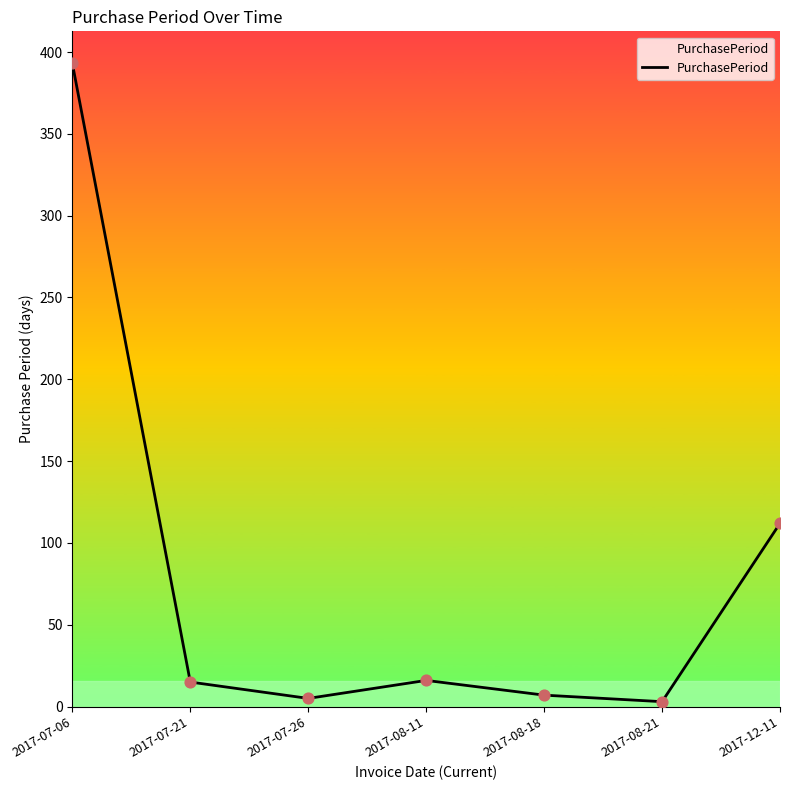

Between 2017-08-18 and 2017-07-06, which is larger?

2017-07-06